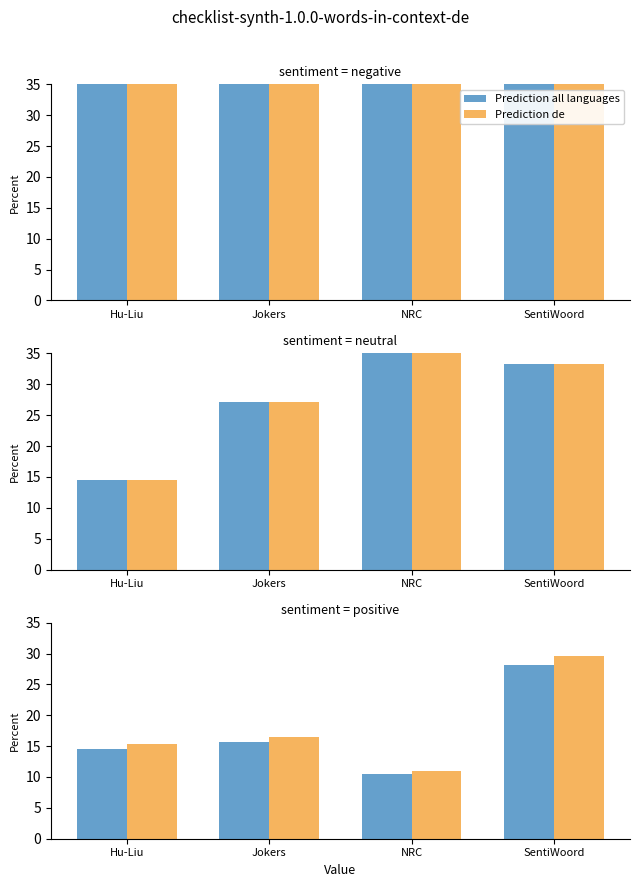

Rank the series at SentiWoord from lowest to highest value.

Prediction all languages, Prediction de